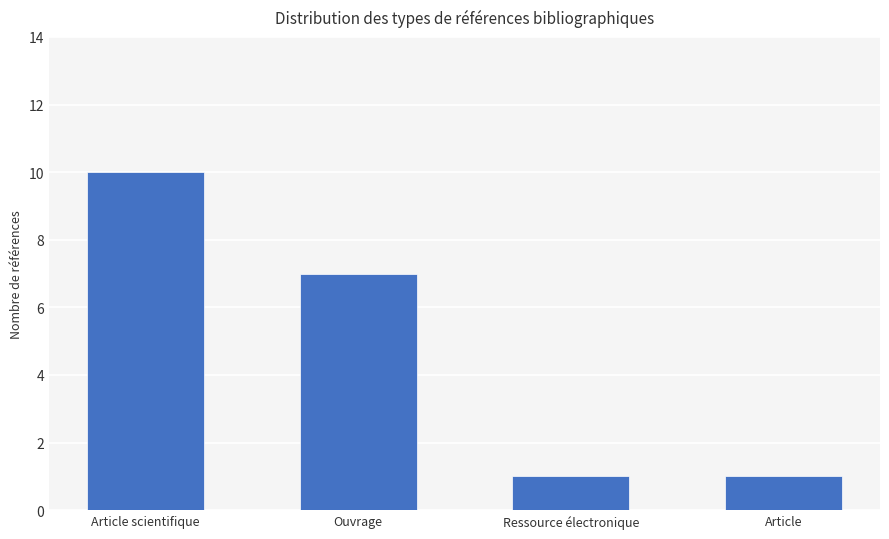

Reading right to left, list all the values displayed in this chart.

Article=1	Ressource électronique=1	Ouvrage=7	Article scientifique=10